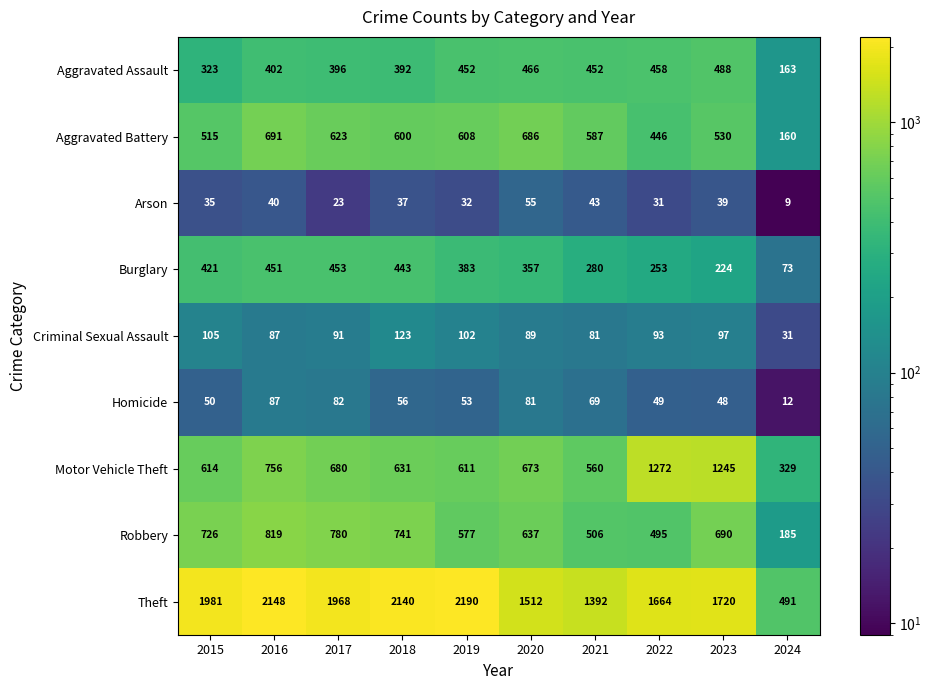

The value of Robbery at 2017 is 510. True or false?

False